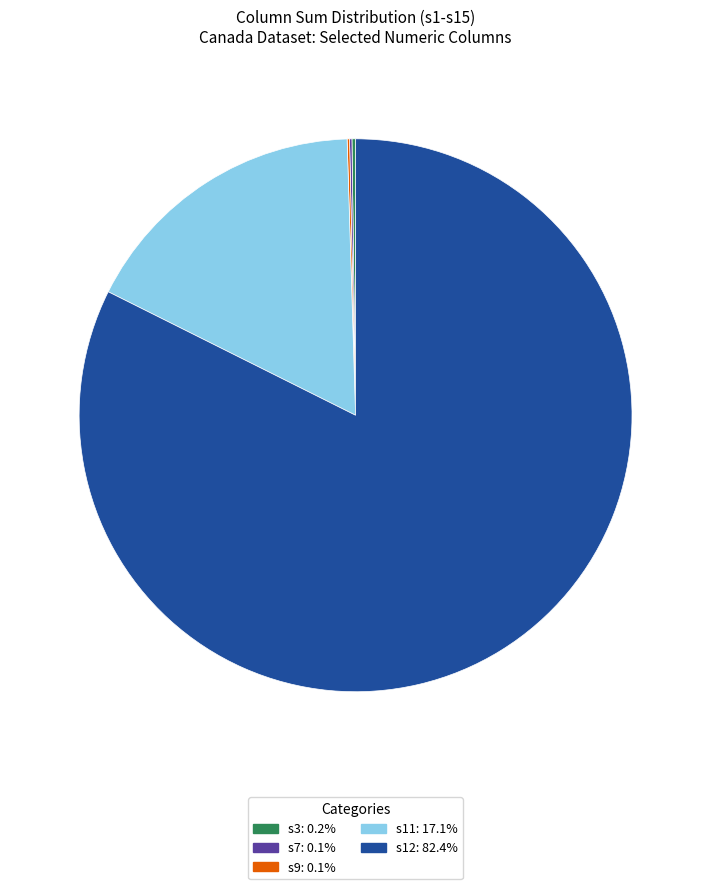

Do s11: 17.1% and s12: 82.4% together represent more than half of the pie?

Yes